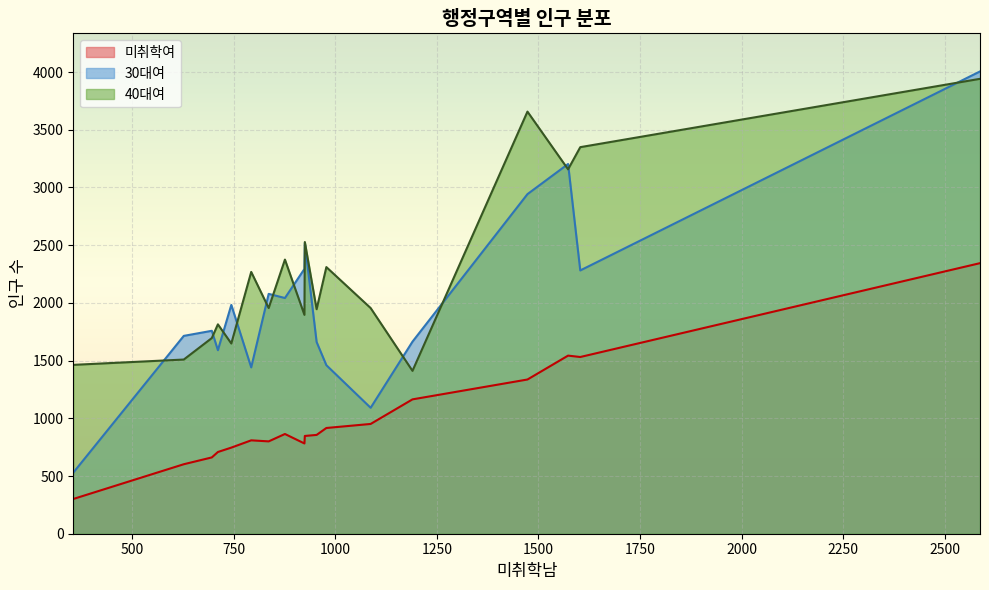

At which category is the sum across all series the highest?

양재1동